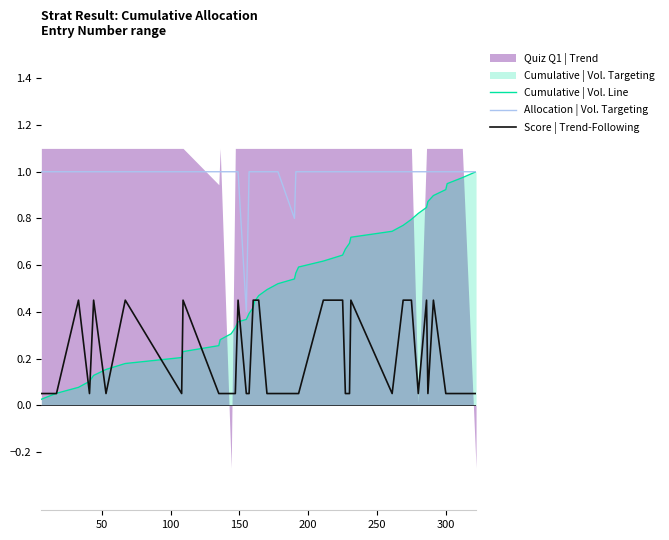

What is the sum of all Score | Trend-Following values?

8.0